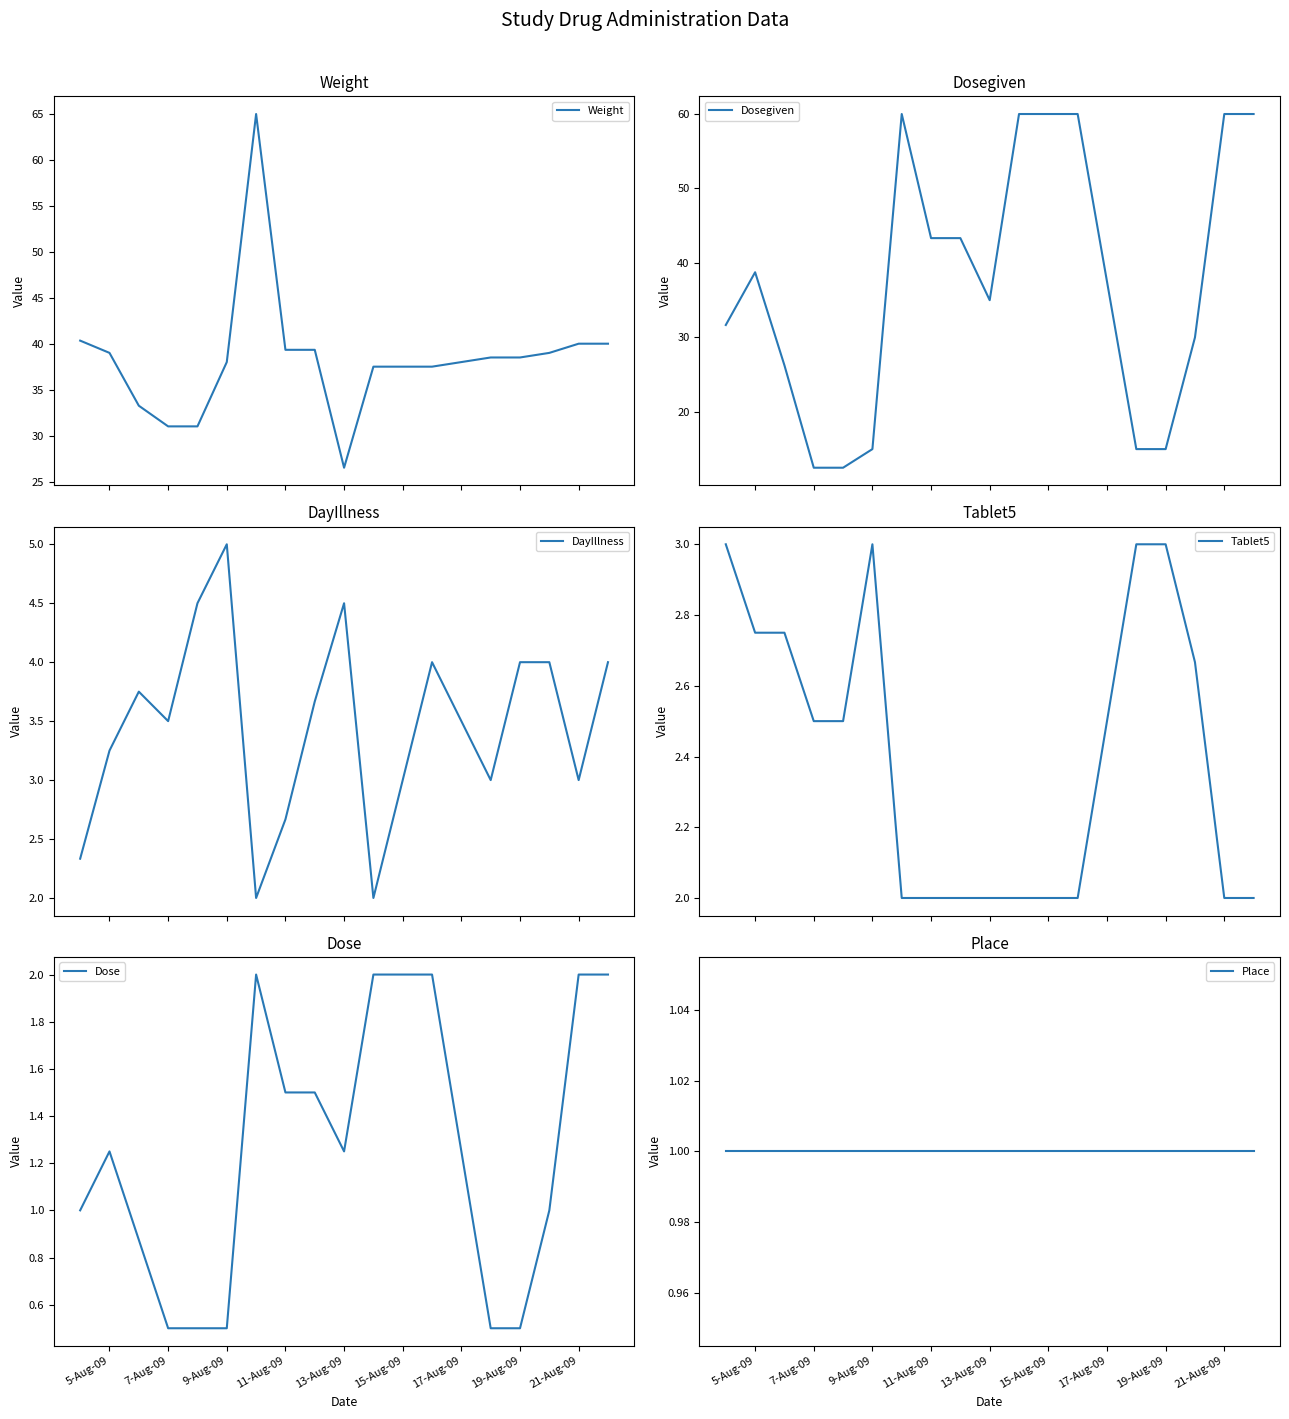

What is the maximum value for Weight?

65.0